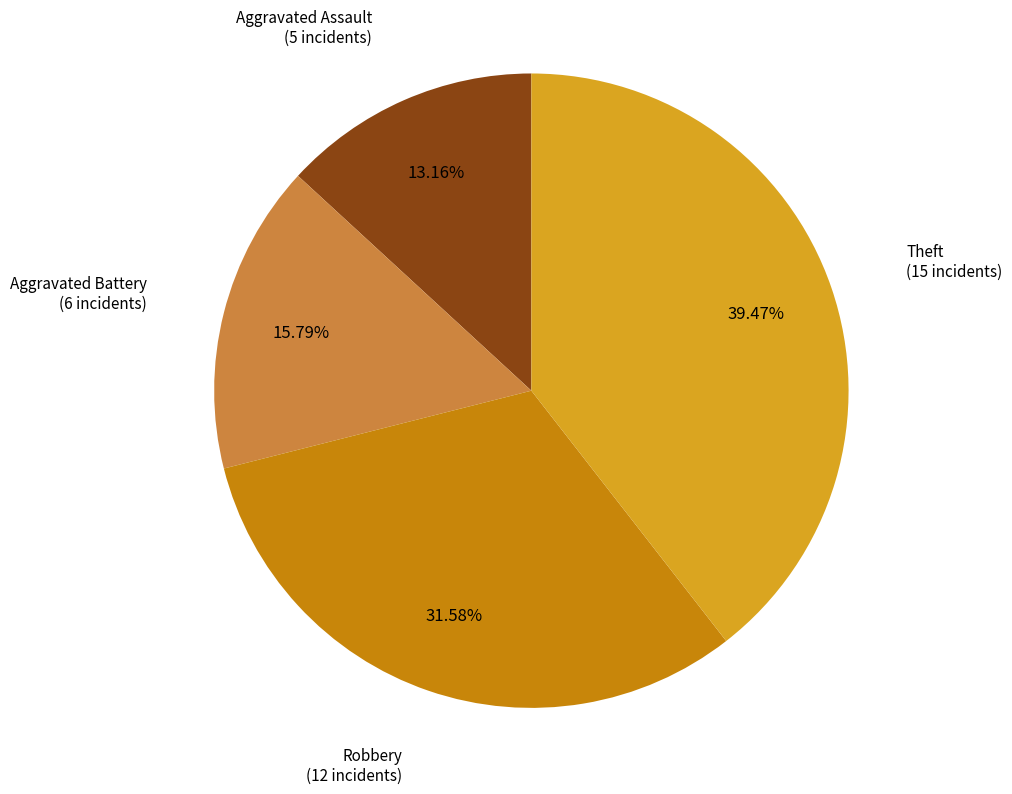

Count the number of slices in the pie.

4